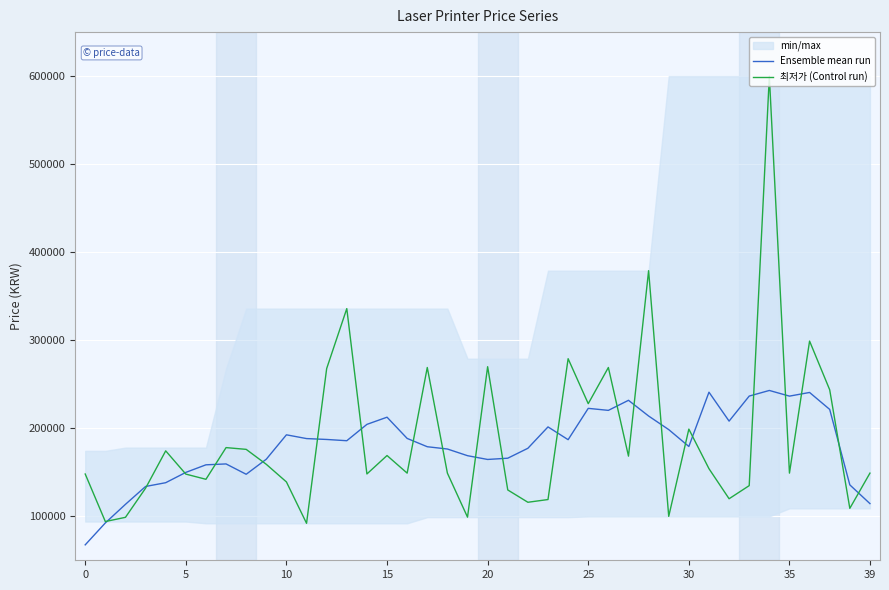

How many intersections are there between Ensemble mean run and 최저가 (Control run)?

22